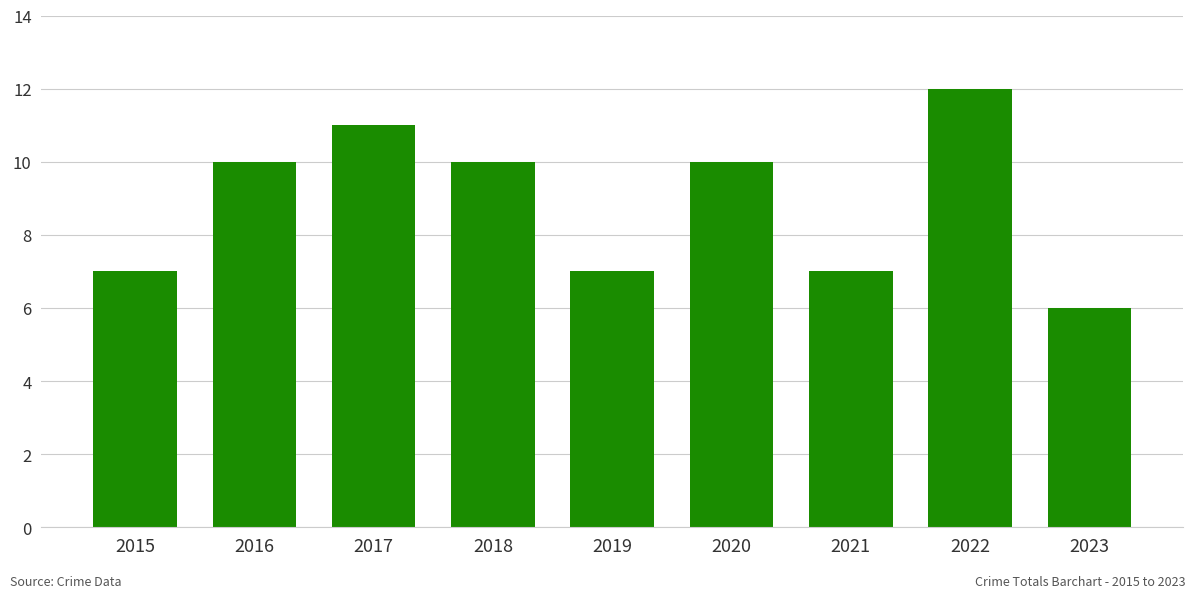

What is the minimum value shown in the chart?

6